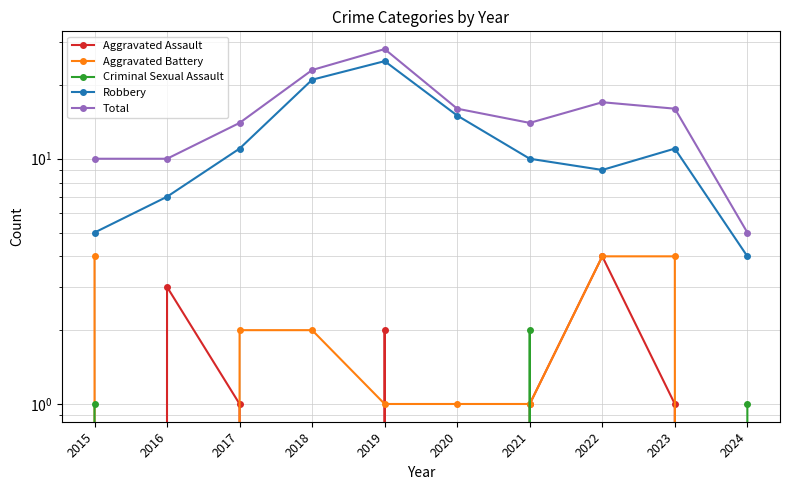

Reading left to right, what are all the values shown in this chart?

Aggravated Assault: 2015=0	2016=3	2017=1	2018=0	2019=2	2020=0	2021=1	2022=4	2023=1	2024=0
Aggravated Battery: 2015=4	2016=0	2017=2	2018=2	2019=1	2020=1	2021=1	2022=4	2023=4	2024=0
Criminal Sexual Assault: 2015=1	2016=0	2017=0	2018=0	2019=0	2020=0	2021=2	2022=0	2023=0	2024=1
Robbery: 2015=5	2016=7	2017=11	2018=21	2019=25	2020=15	2021=10	2022=9	2023=11	2024=4
Total: 2015=10	2016=10	2017=14	2018=23	2019=28	2020=16	2021=14	2022=17	2023=16	2024=5